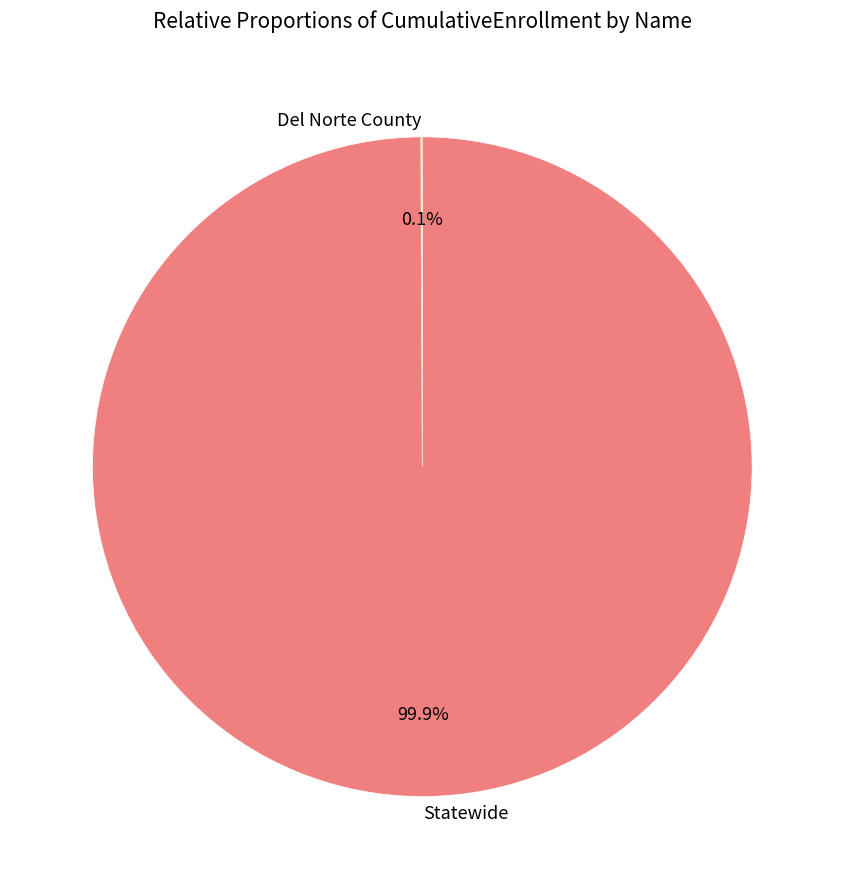

Which category has the biggest portion of the pie?

Statewide